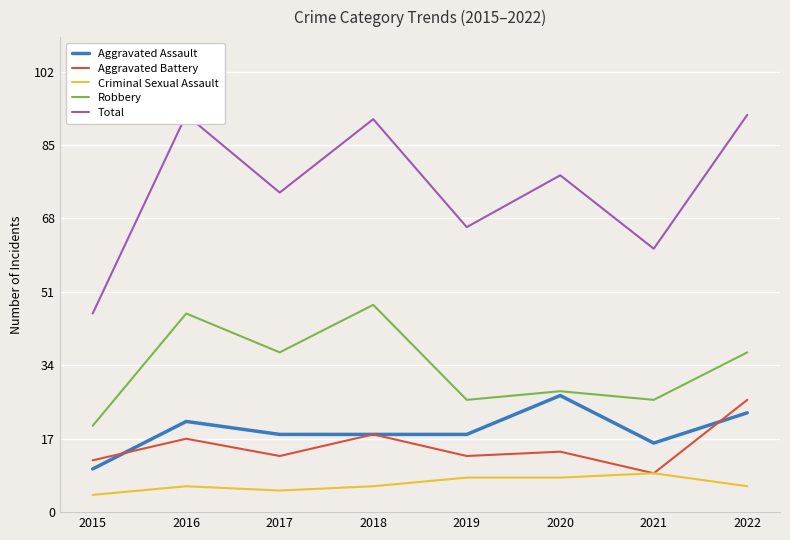

True or false: Criminal Sexual Assault and Robbery cross at least once.

False